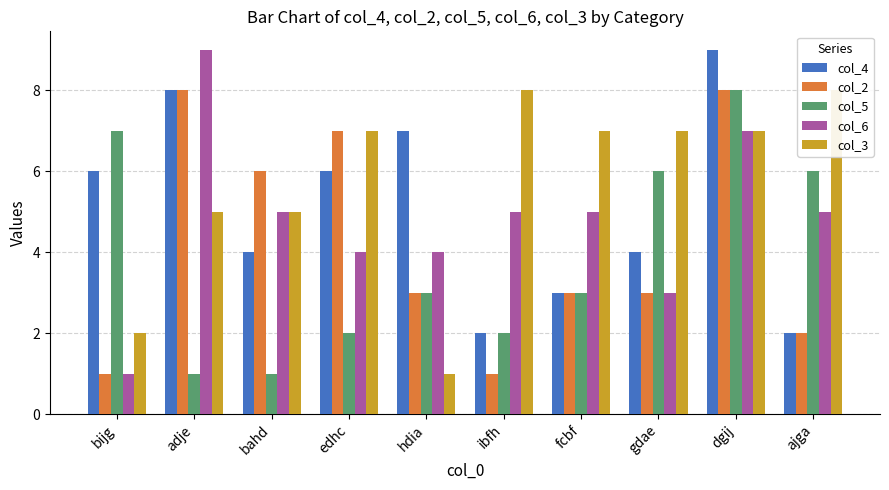

At which label is col_5 closest to 4?

hdia